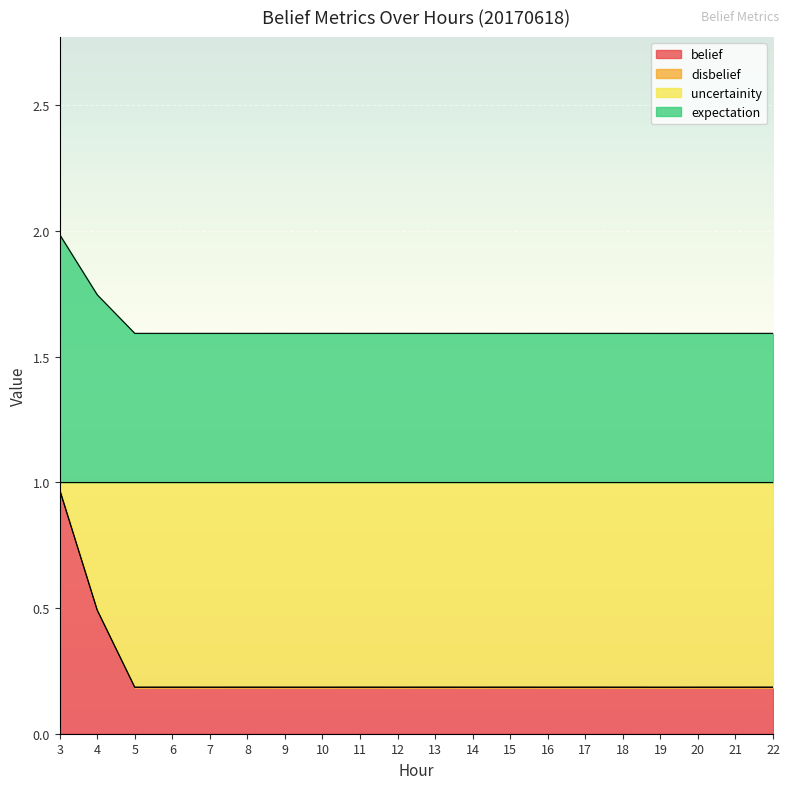

At which label does expectation reach its peak?

3